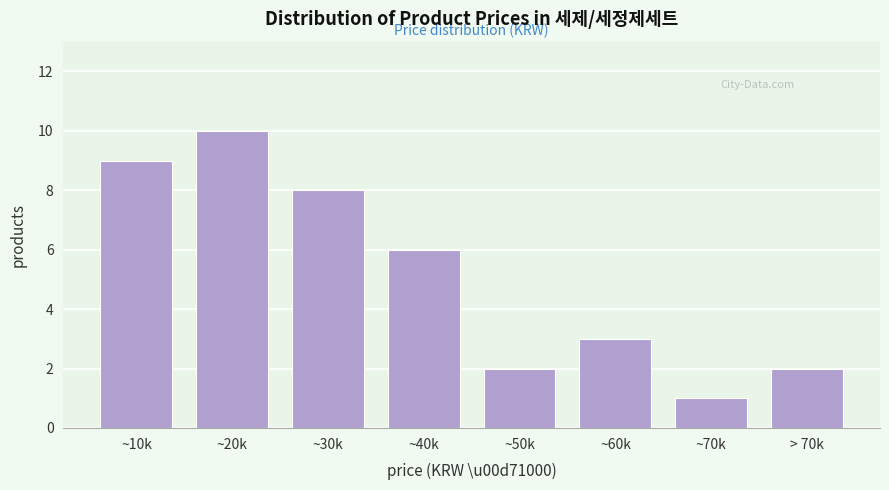

Reading left to right, list all the values displayed in this chart.

~10k=9	~20k=10	~30k=8	~40k=6	~50k=2	~60k=3	~70k=1	> 70k=2